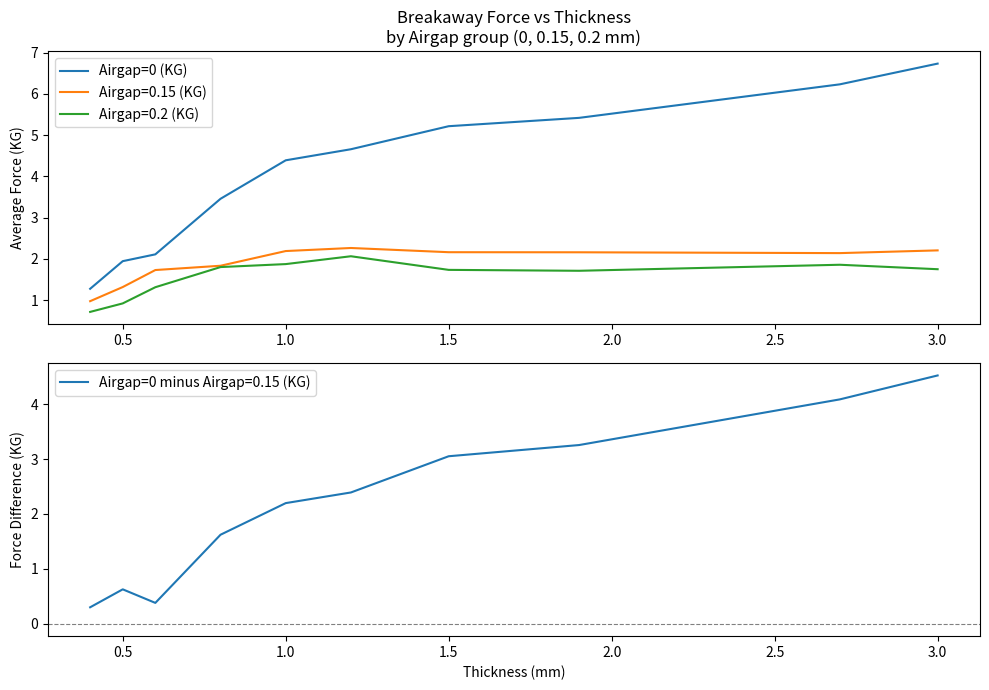

Does the chart display data point markers on the line(s)?

No